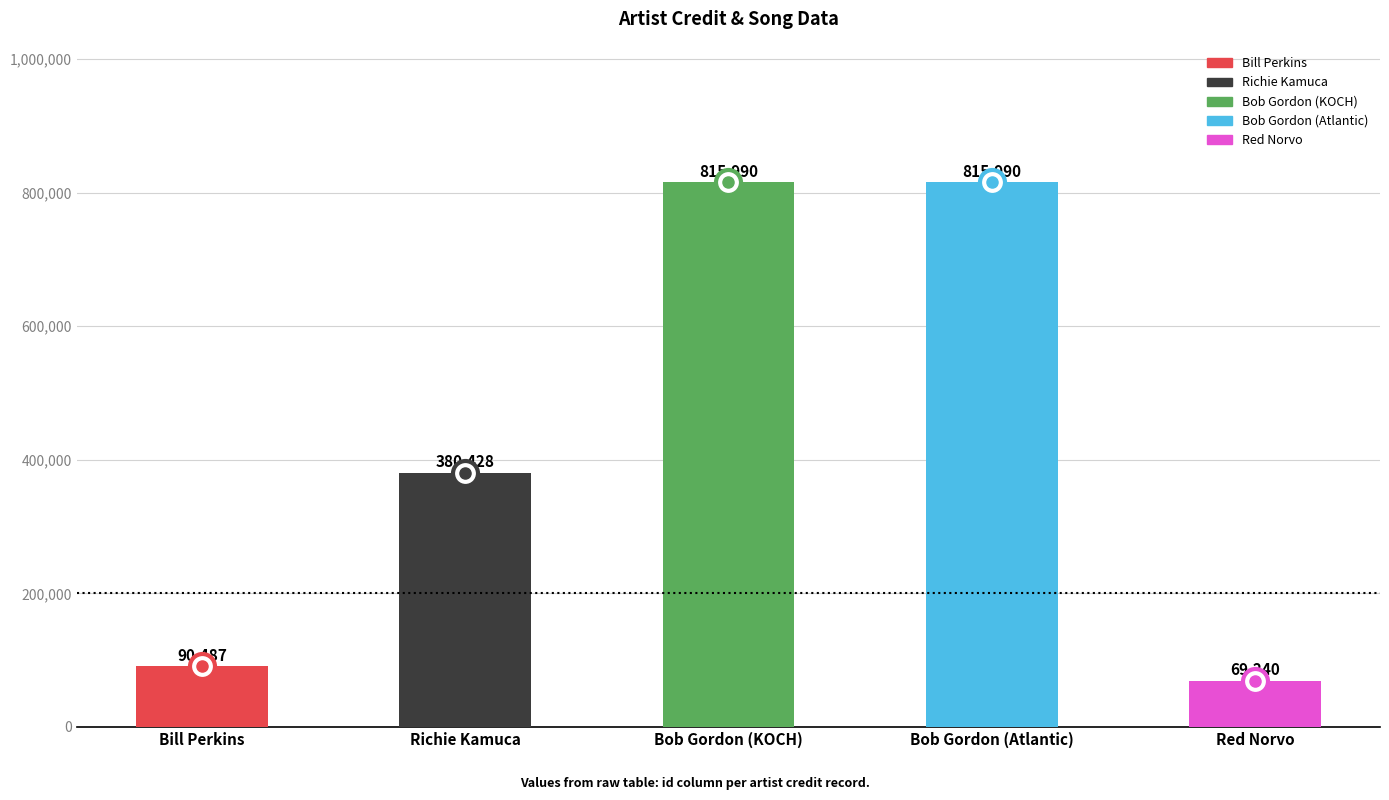

Reading left to right, list all the values displayed in this chart.

90487	380428	815990	815990	69240